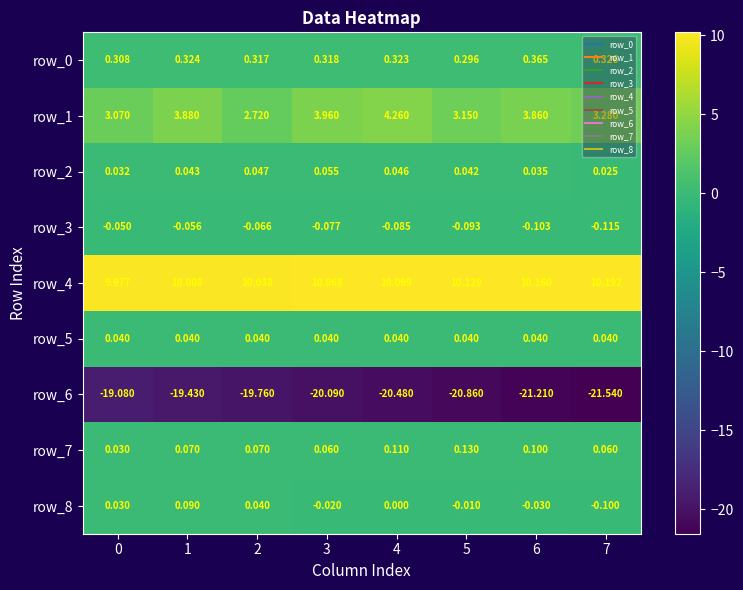

Count the row_7 values in the range 0 to 1.

8